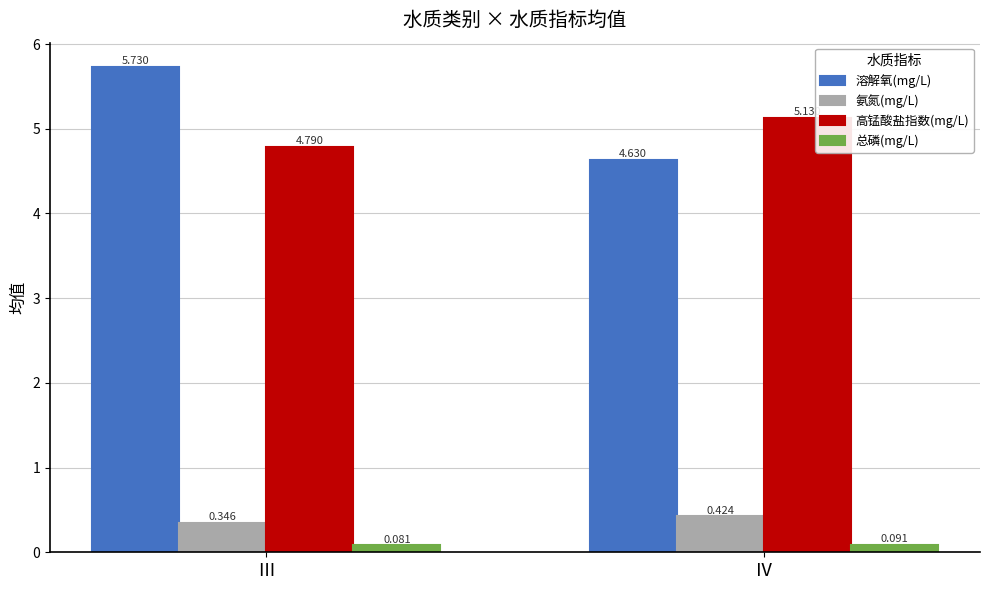

Which series changed the most between Ⅲ and Ⅳ?

溶解氧(mg/L)